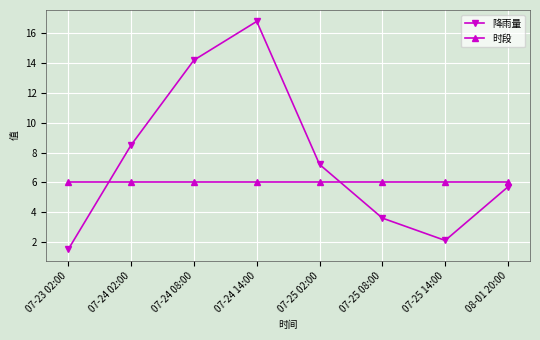

What is the difference between the maximum and minimum values in the 降雨量 series?

15.3